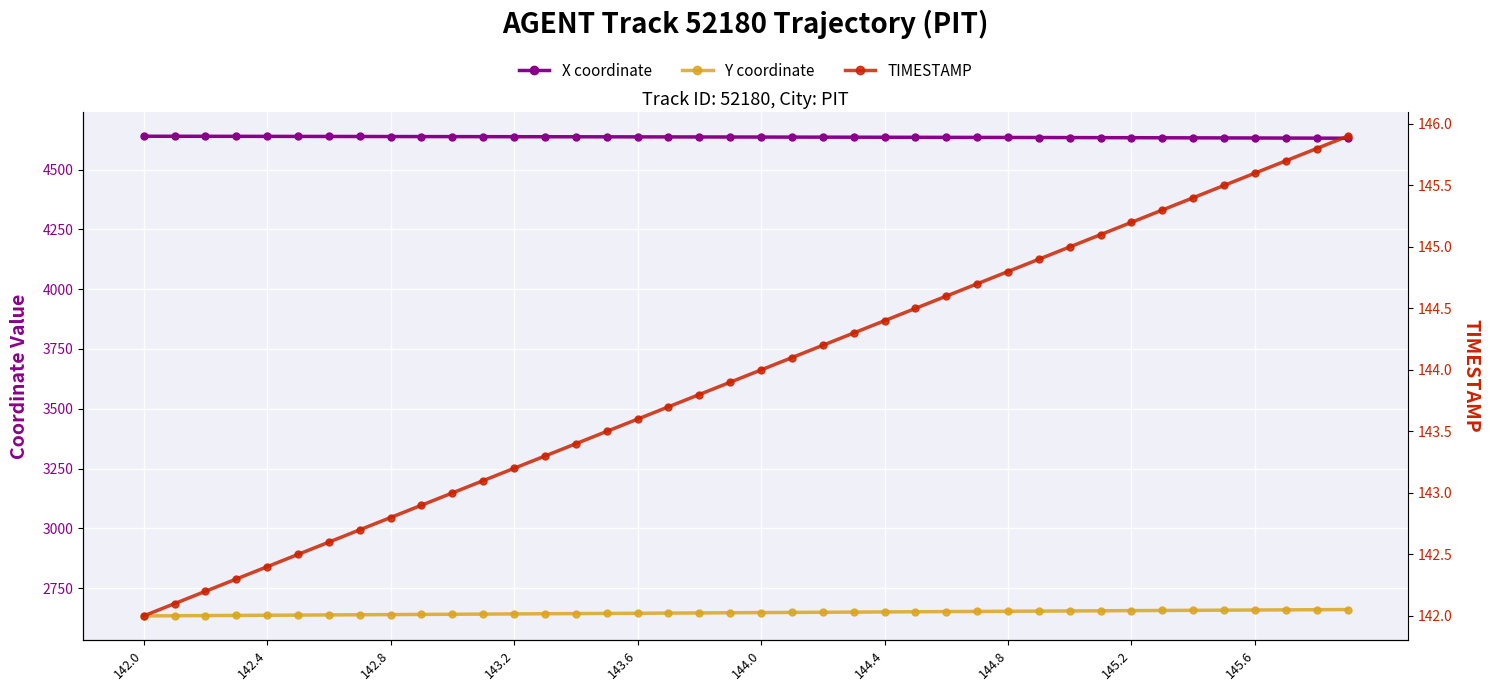

Does the chart display data point markers on the line(s)?

Yes